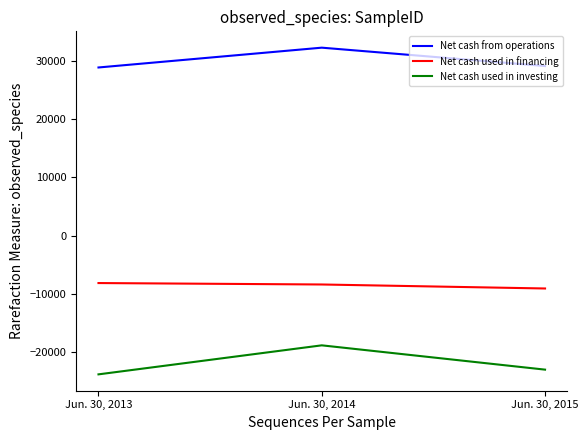

Rank the series at Jun. 30, 2013 from highest to lowest value.

Net cash from operations, Net cash used in financing, Net cash used in investing